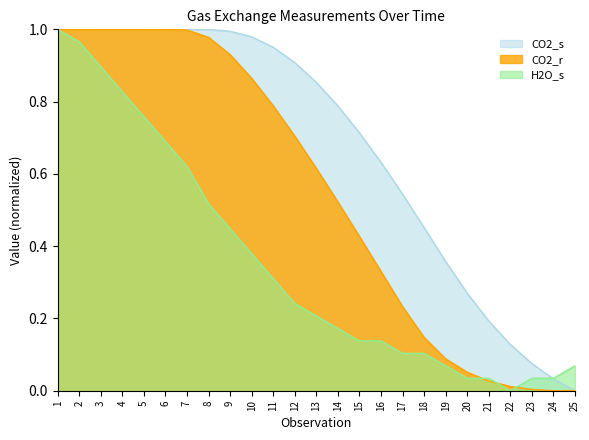

How many values in H2O_s are above zero?

24